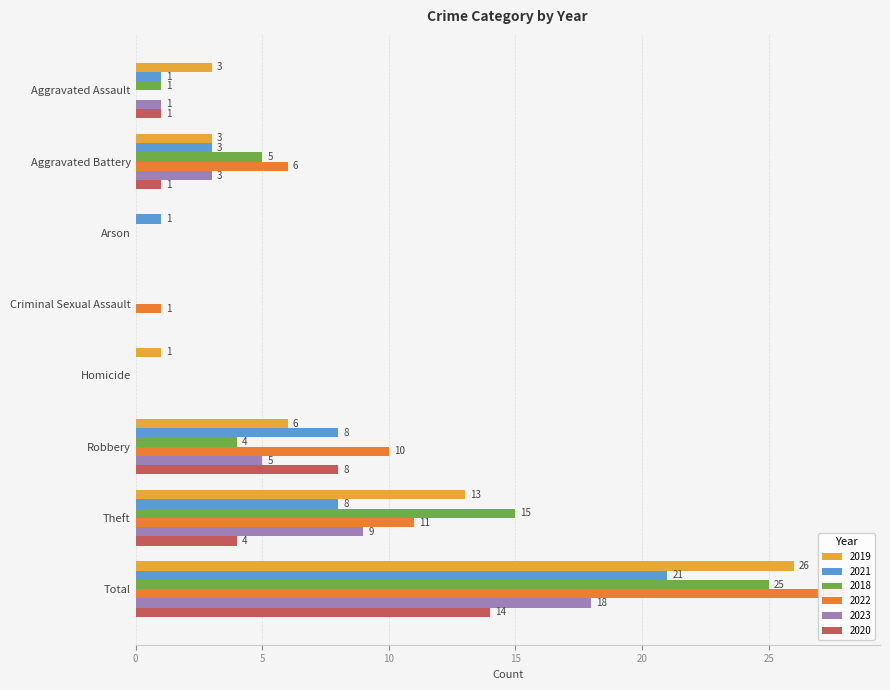

What is the difference between the second highest and second lowest values in the 2021 series?

8